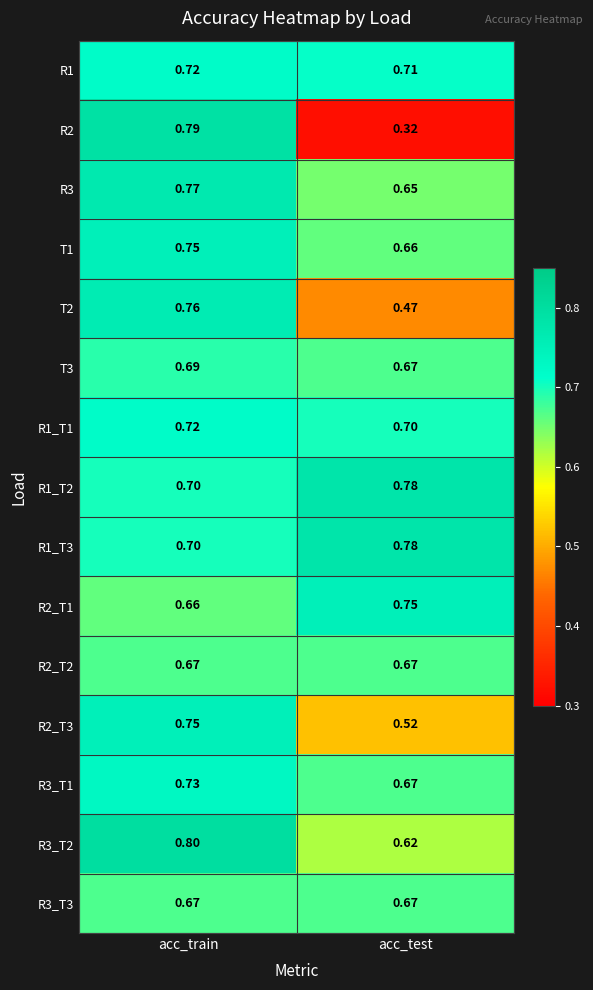

List the labels in order of R2_T1 value, largest first.

acc_test, acc_train